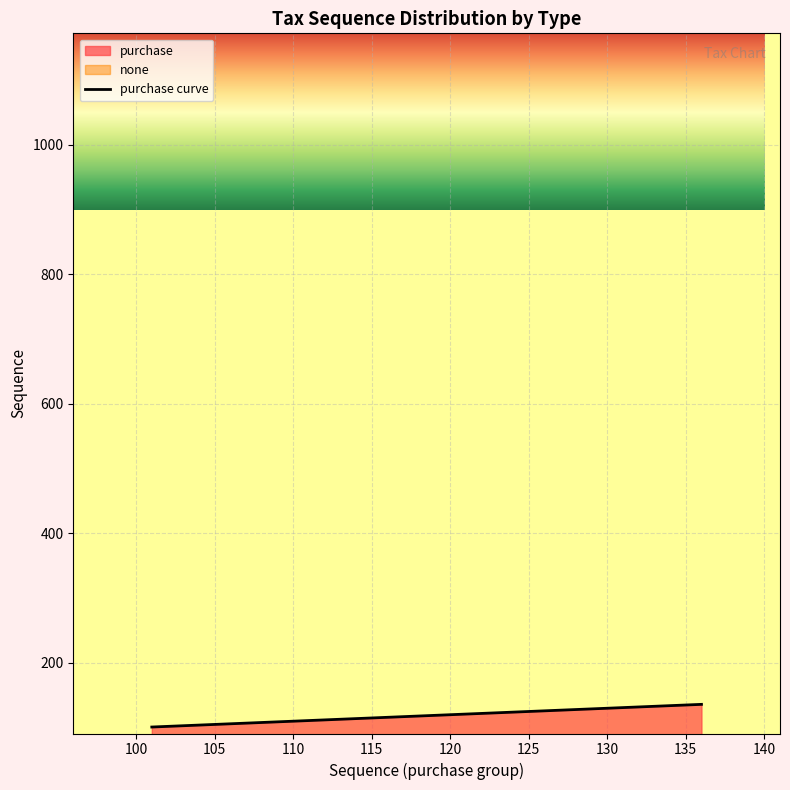

What is the lowest value of the purchase curve series?

101